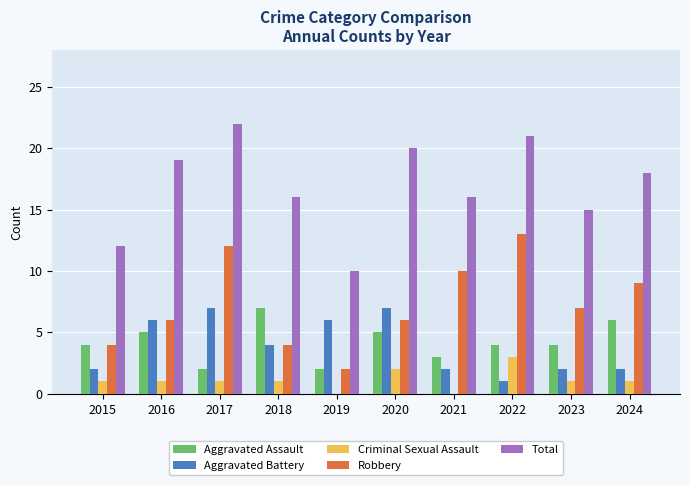

The value of Total at 2021 is 16. True or false?

True